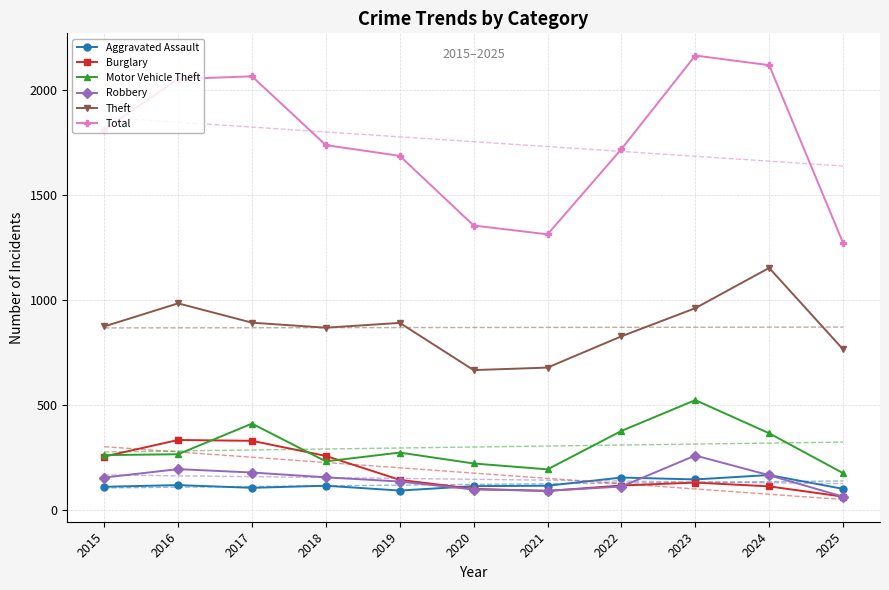

What is the difference between the highest and lowest values at 2017?

1961.0